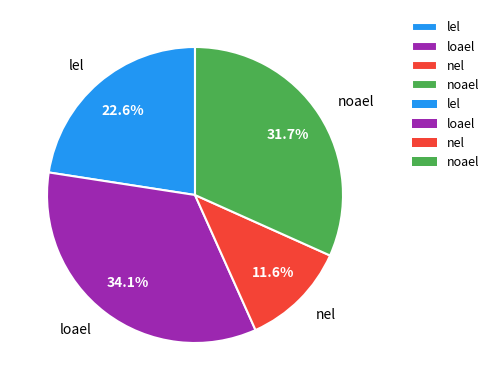

How much of the chart is everything except nel?

88.4%